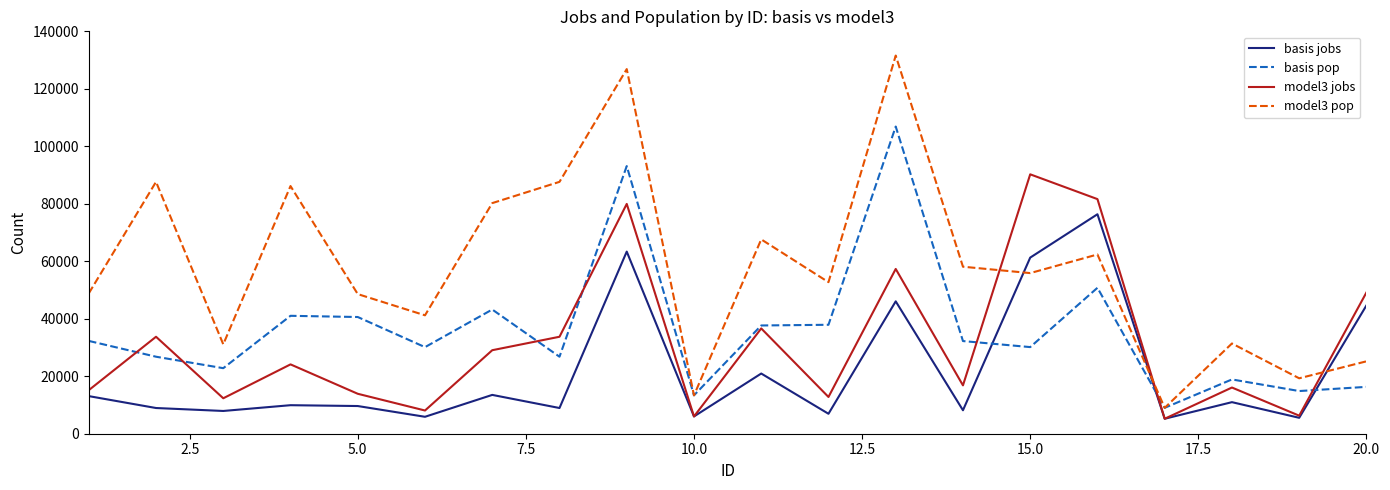

Which series has the widest spread of values?

model3 pop